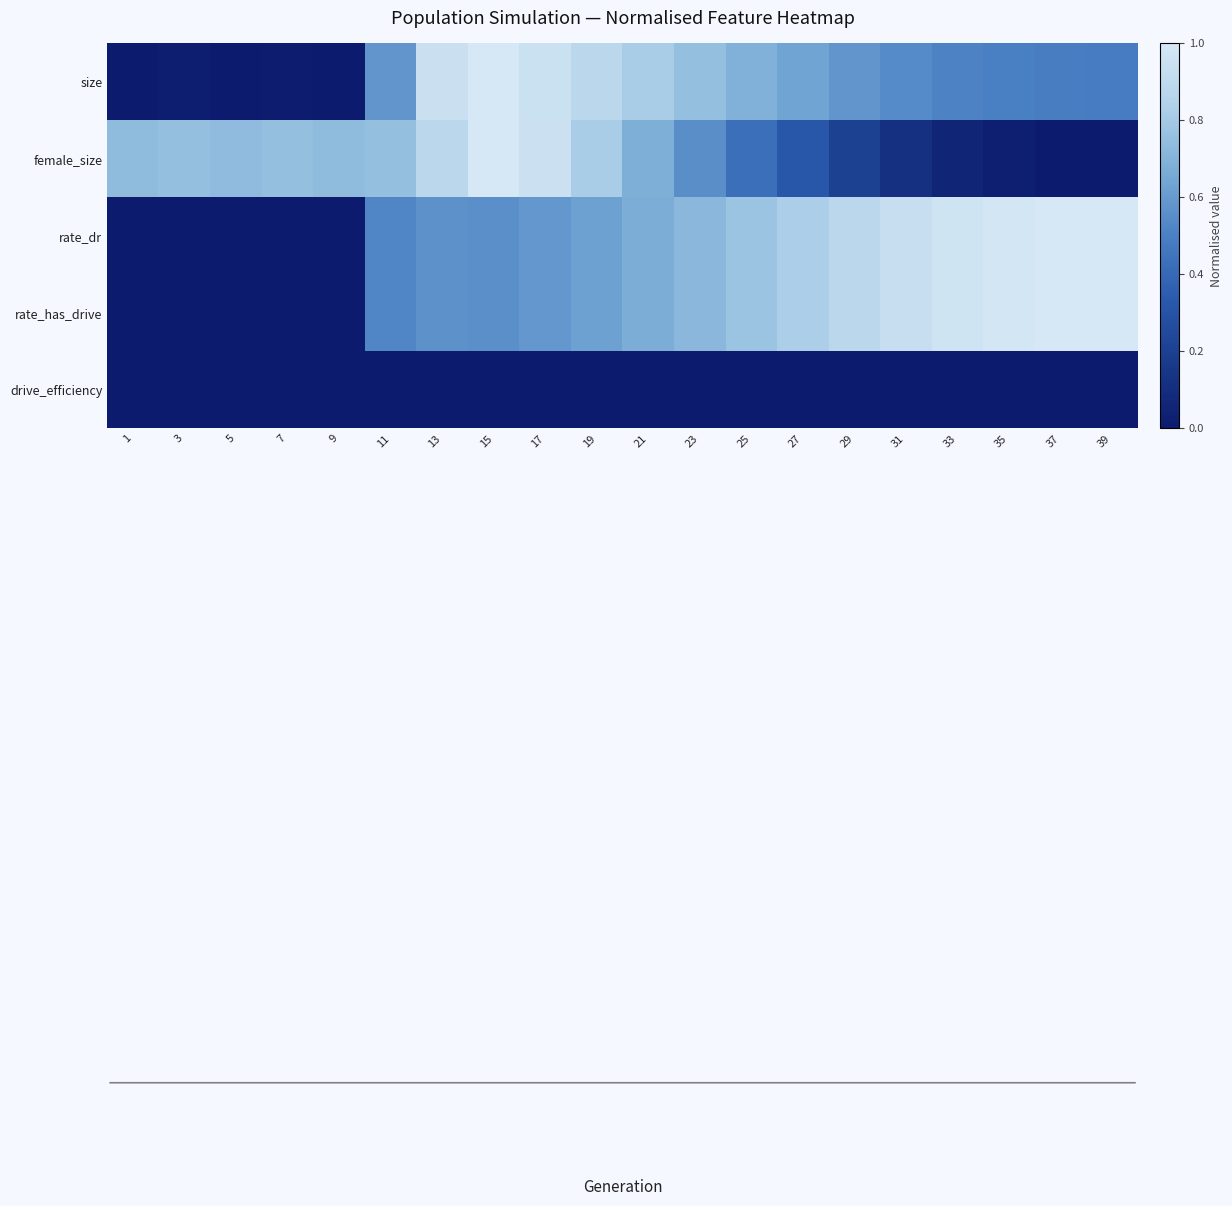

At 31, list the series in order from smallest to largest.

drive_efficiency, female_size, size, rate_dr, rate_has_drive